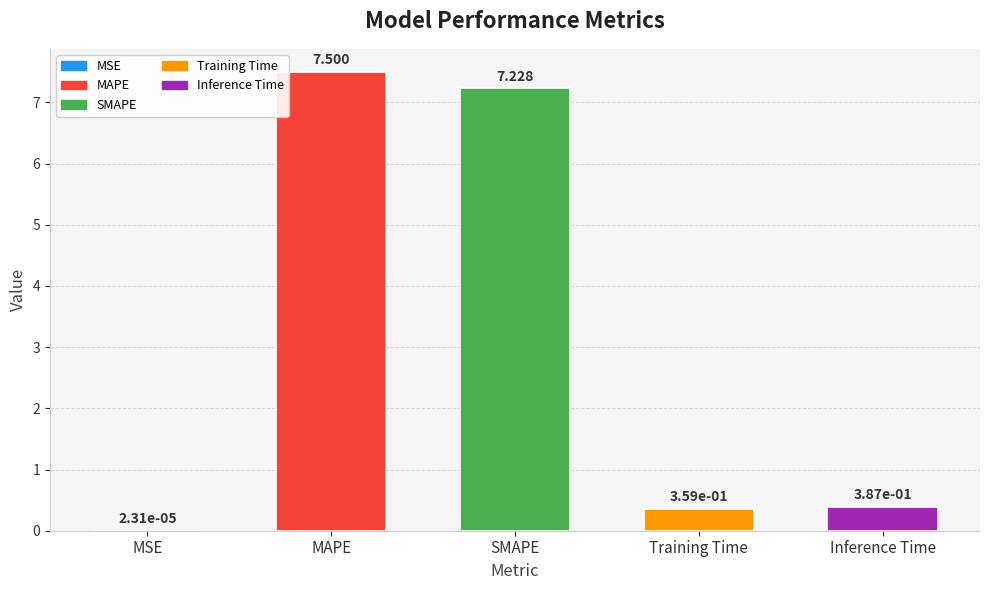

Where is the data nearest to the value 3?

Inference Time